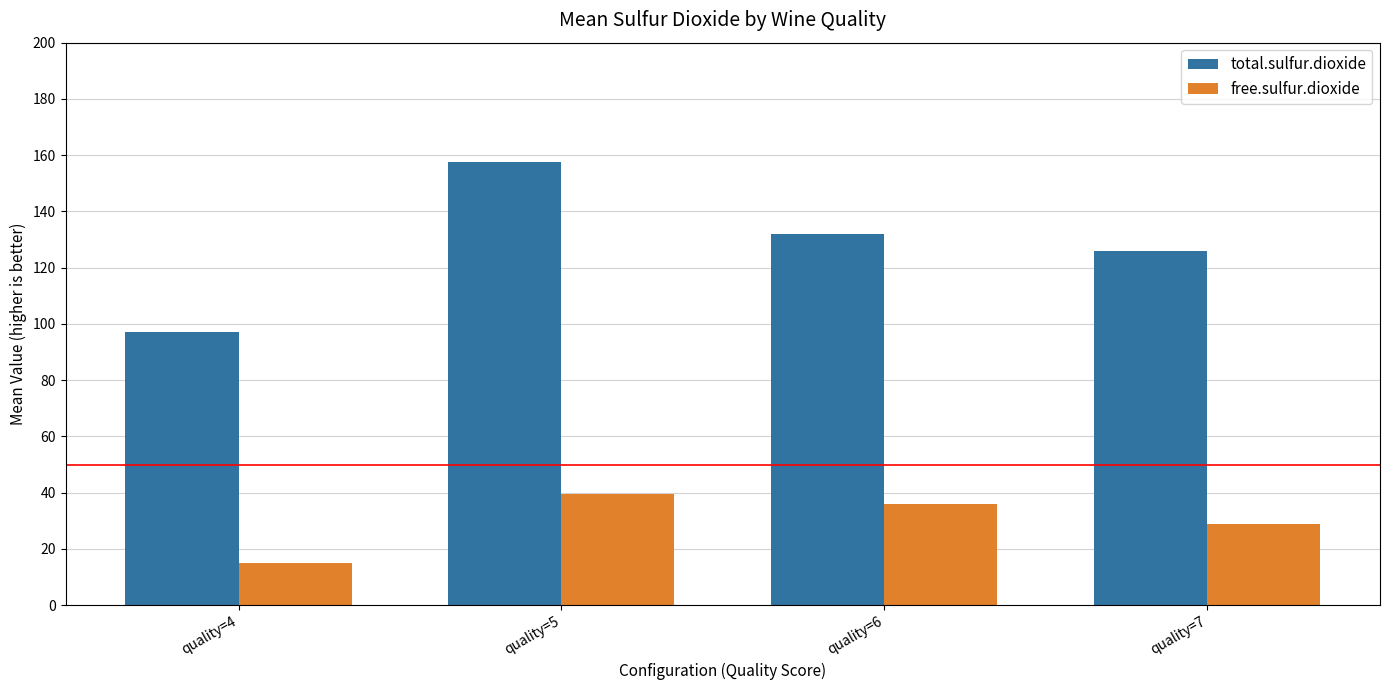

Where does the total.sulfur.dioxide series first go above 131?

quality=5